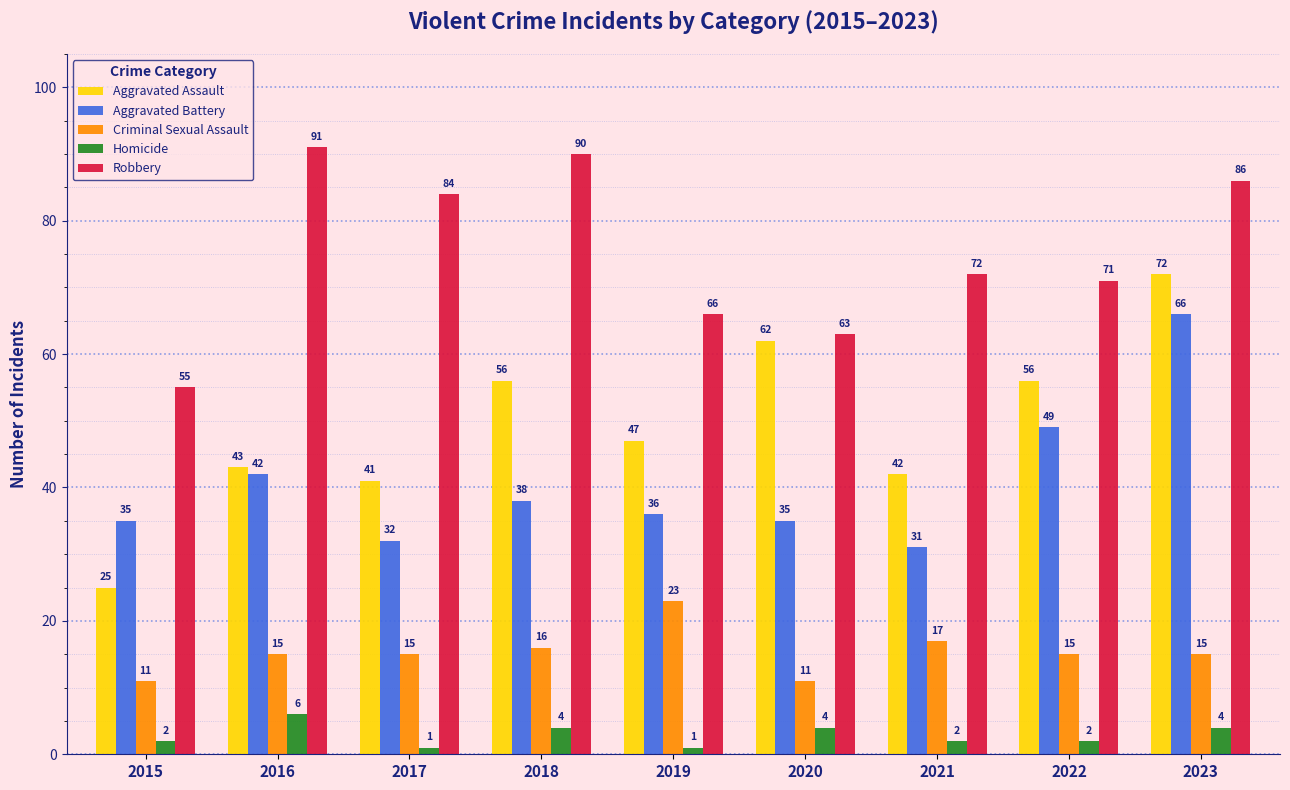

At 2020, list the series in order from smallest to largest.

Homicide, Criminal Sexual Assault, Aggravated Battery, Aggravated Assault, Robbery